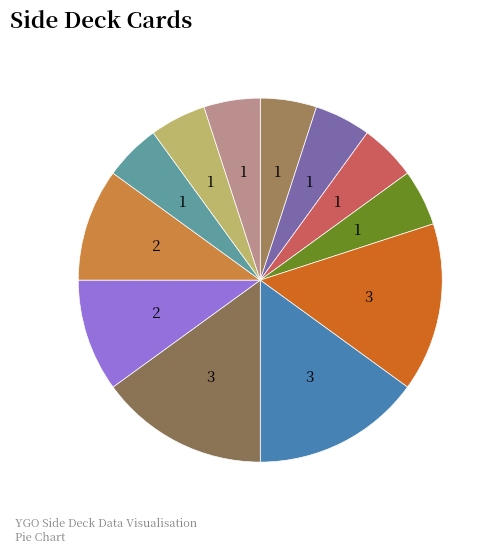

Count the number of slices in the pie.

12